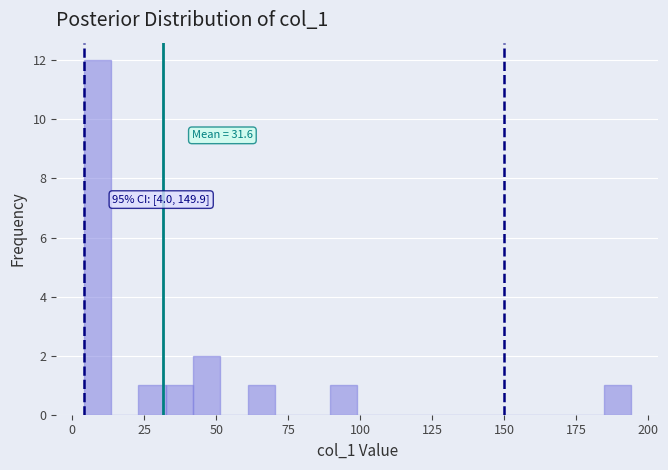

Read against the x-axis, roughly where is the centre of the tallest bar?

10